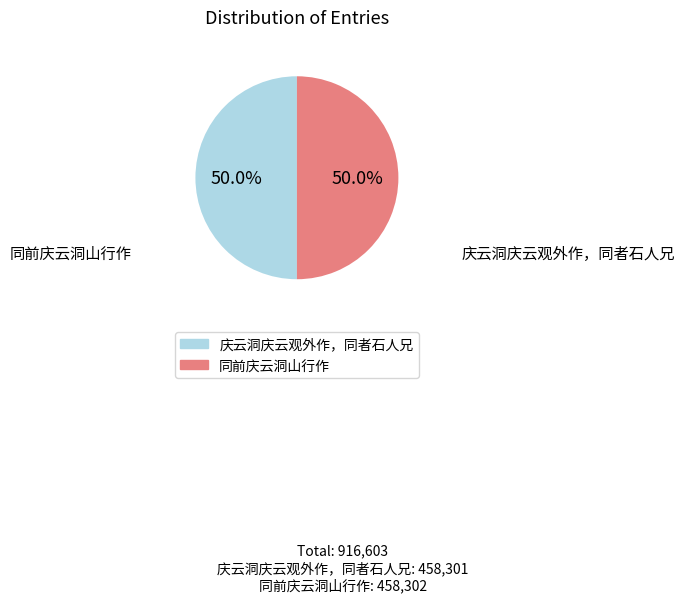

To the nearest percent, what is the average slice percentage?

50%